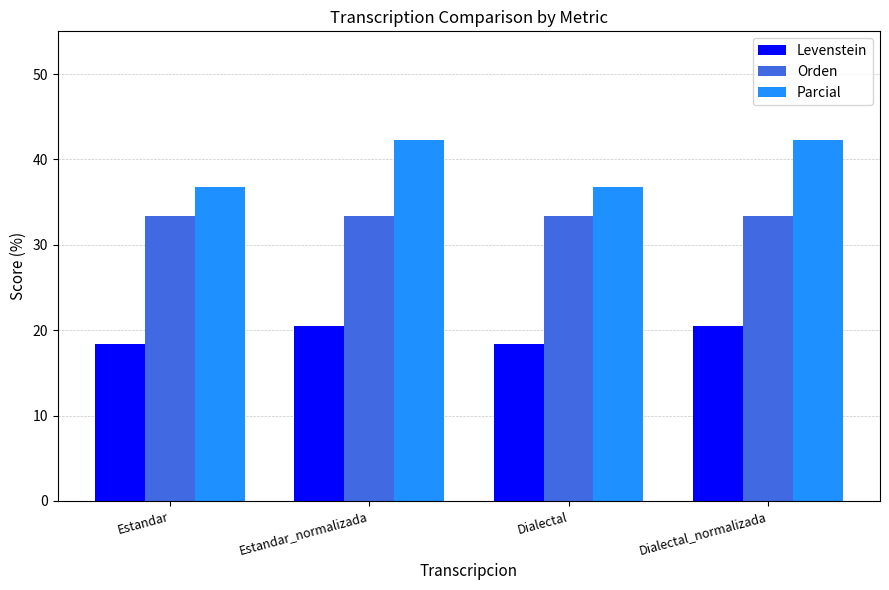

What is the greatest value displayed?

42.3